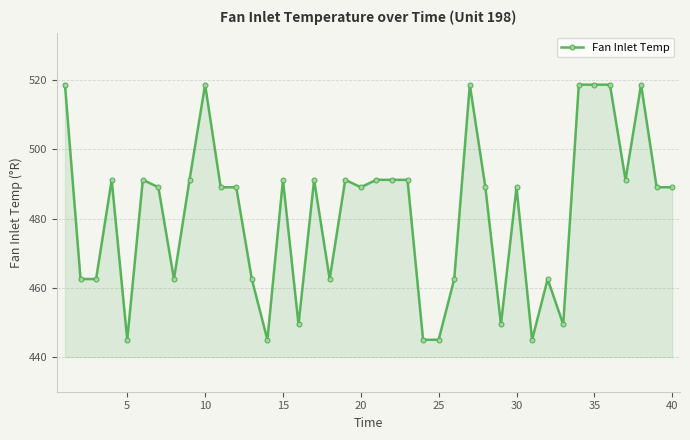

How many series are shown in this chart?

1